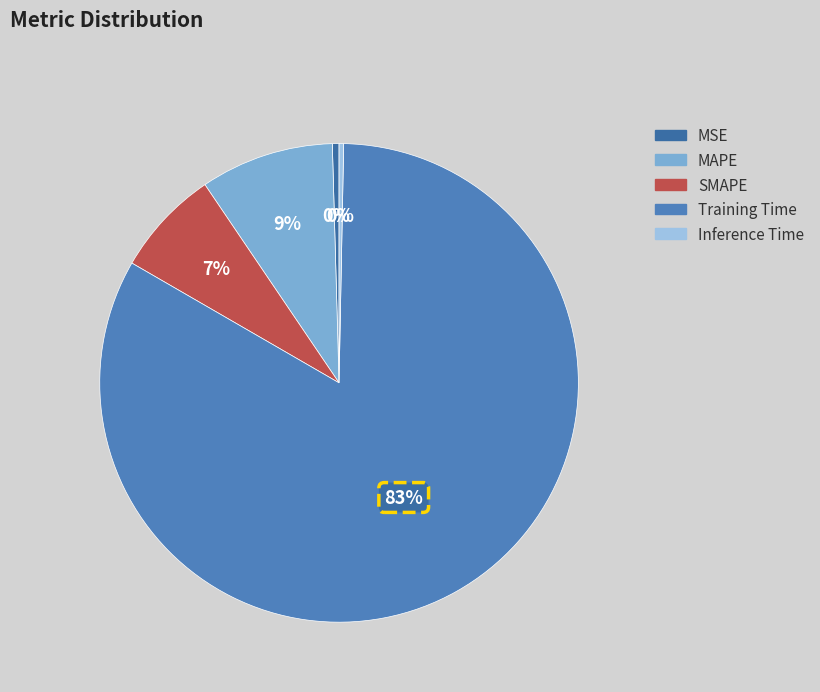

The SMAPE slice represents 7% of the pie. True or false?

True